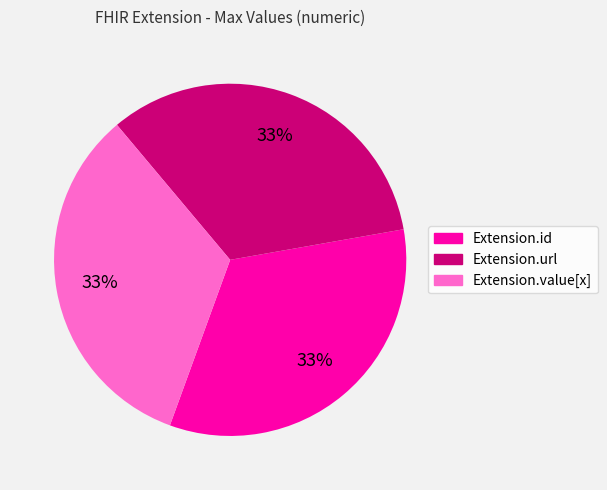

Is there any slice that represents more than half of the pie?

No